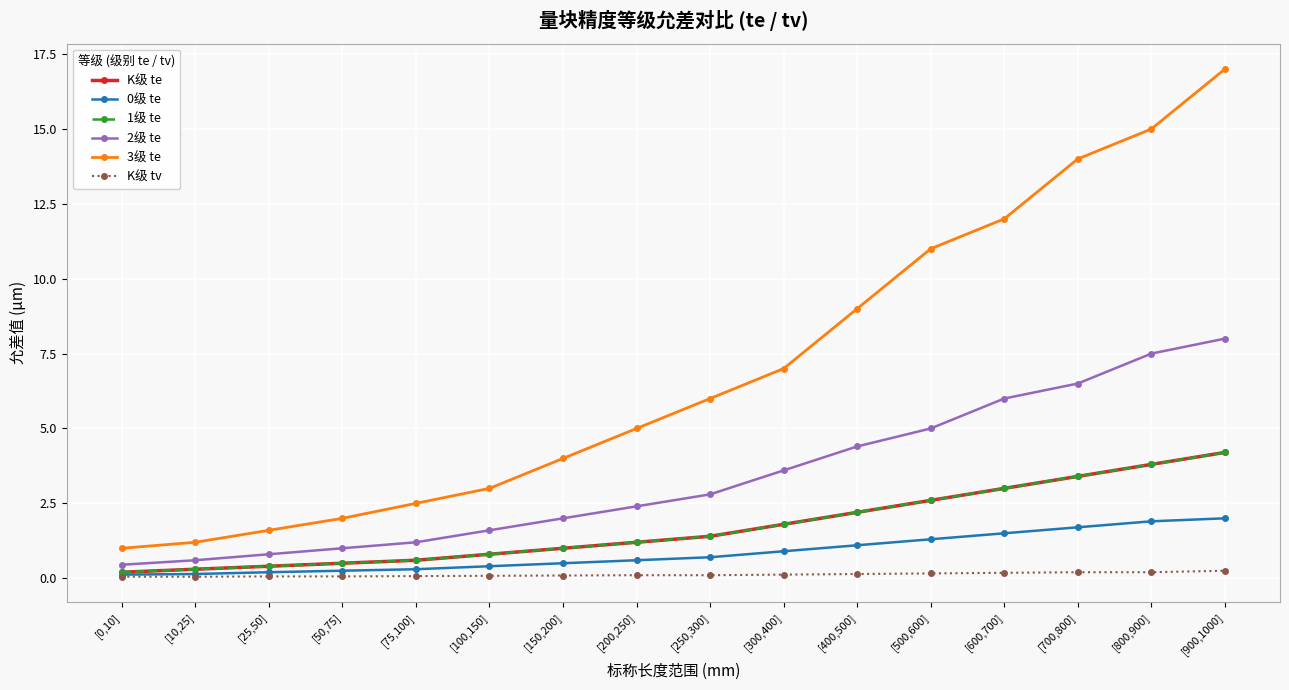

Is this an area chart (filled region under the line)?

No